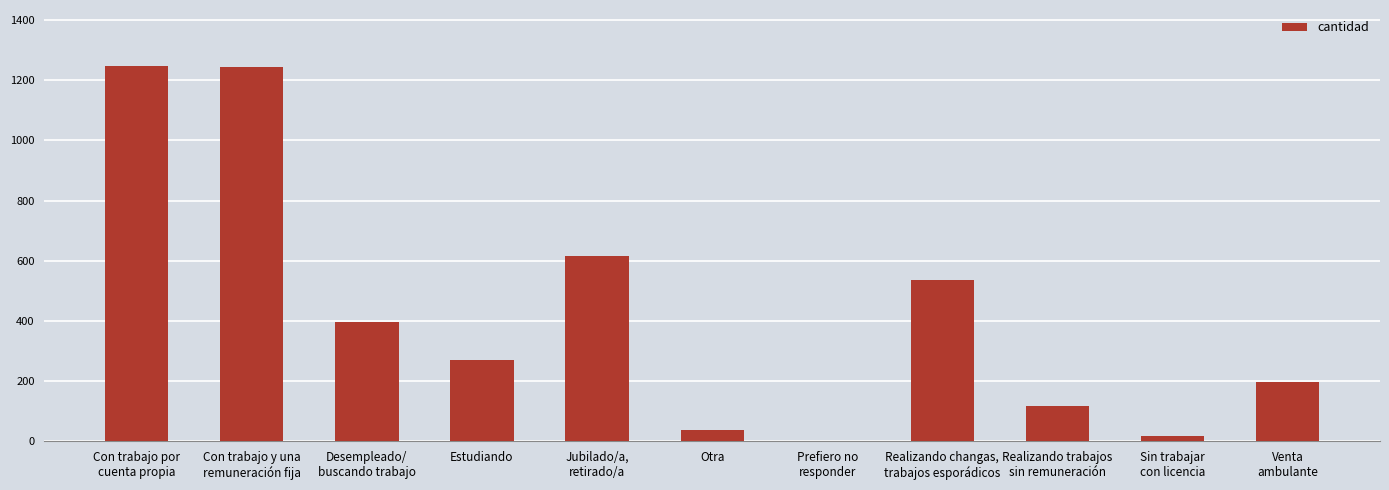

The chart shows a value of 394 at Estudiando. True or false?

False